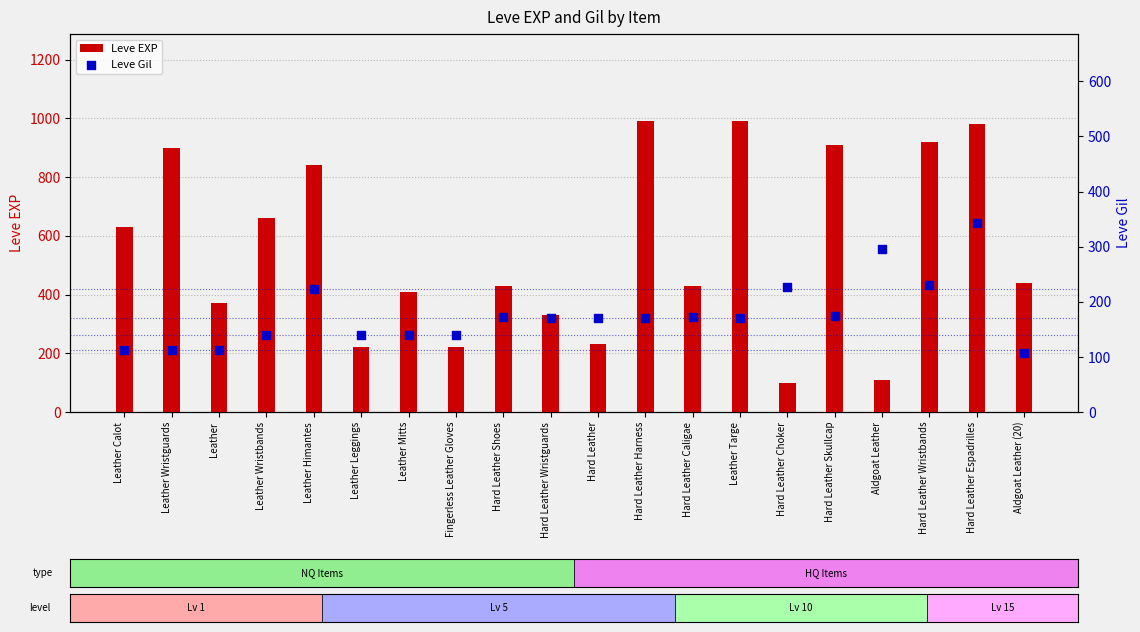

Which series has the largest total across all categories?

Leve EXP